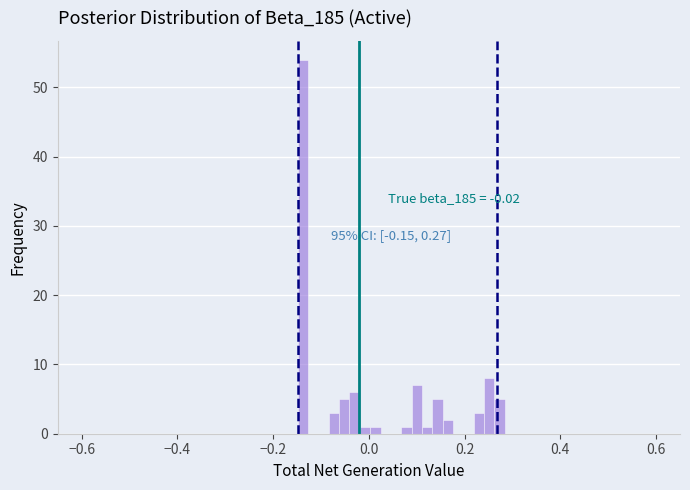

Around what value on the x-axis is the tallest bar? Give the approximate position of its centre, as read against the axis.

-0.14